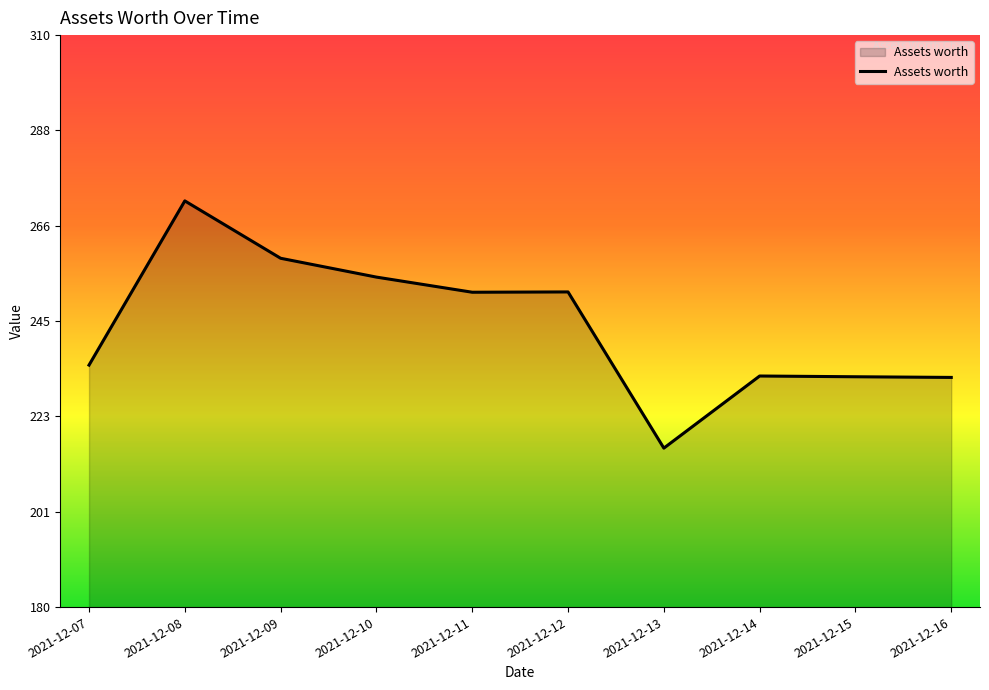

How many distinct data groups are displayed?

1